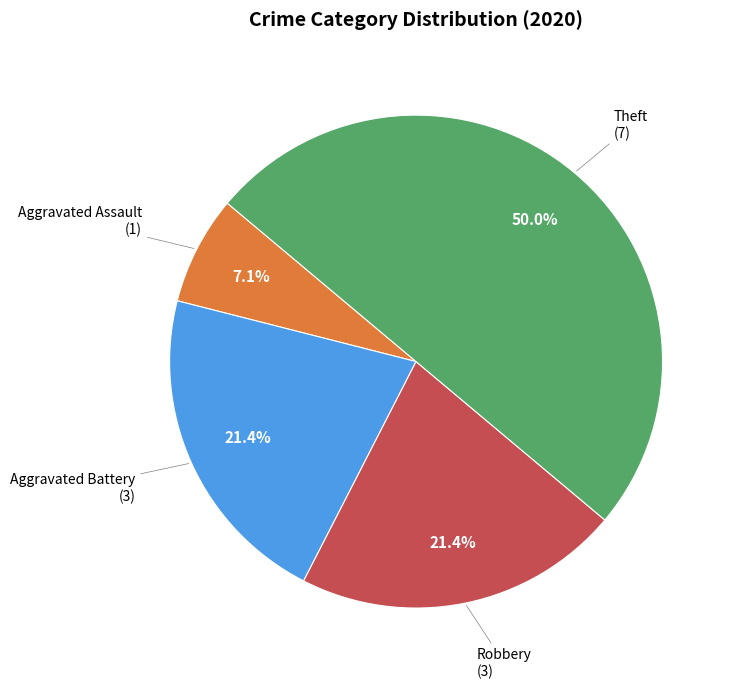

Rank the categories by value from highest to lowest.

Theft, Aggravated Battery, Robbery, Aggravated Assault